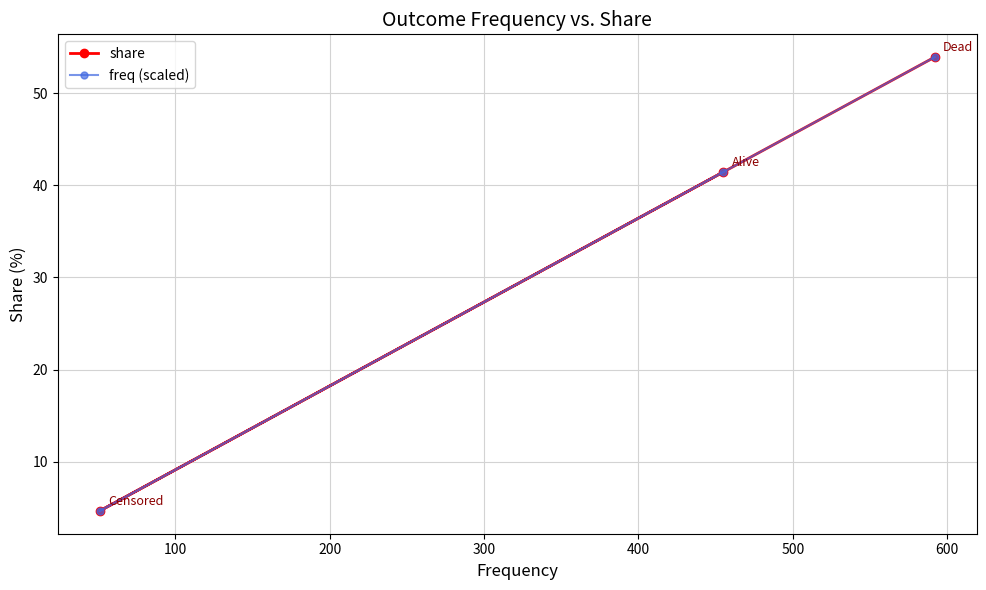

Does the chart have visible grid lines?

Yes